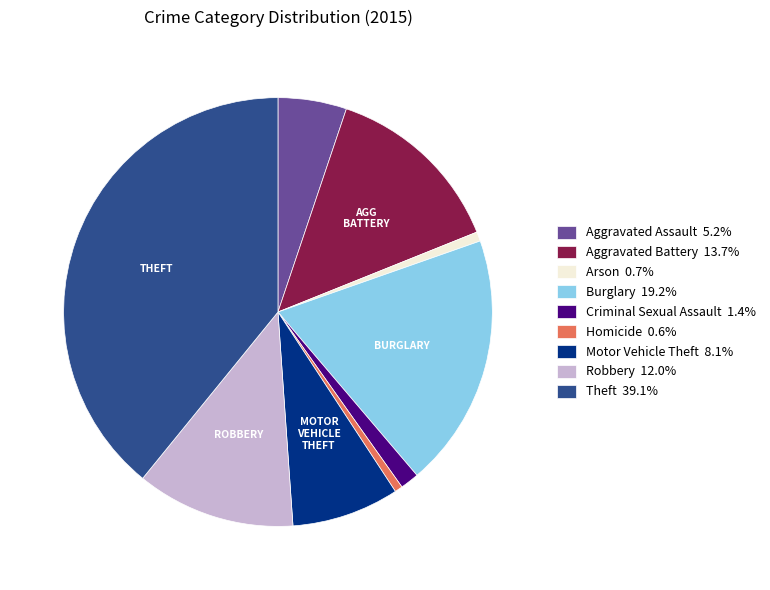

Is Aggravated Assault 5.2% the majority of the pie?

No